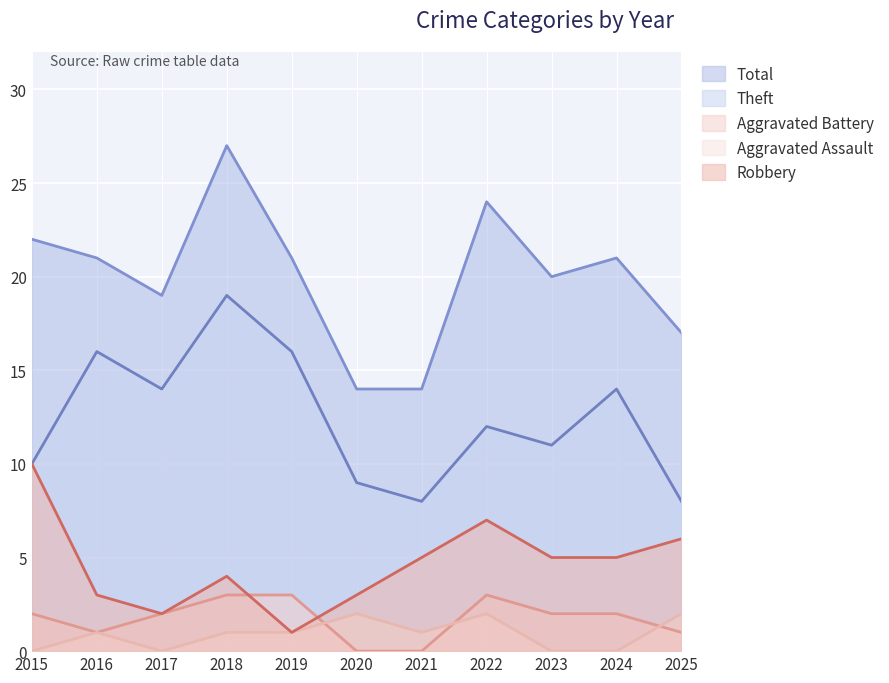

Which series changed the most between 2021 and 2024?

Total